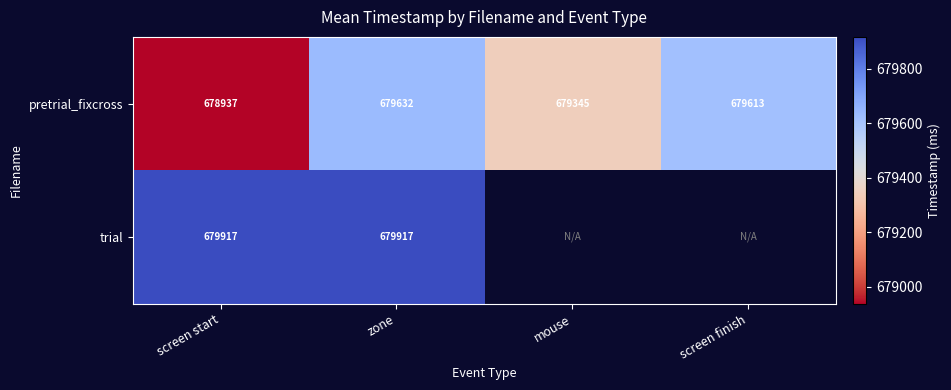

What is the difference between the highest and lowest values at screen start?

980.0